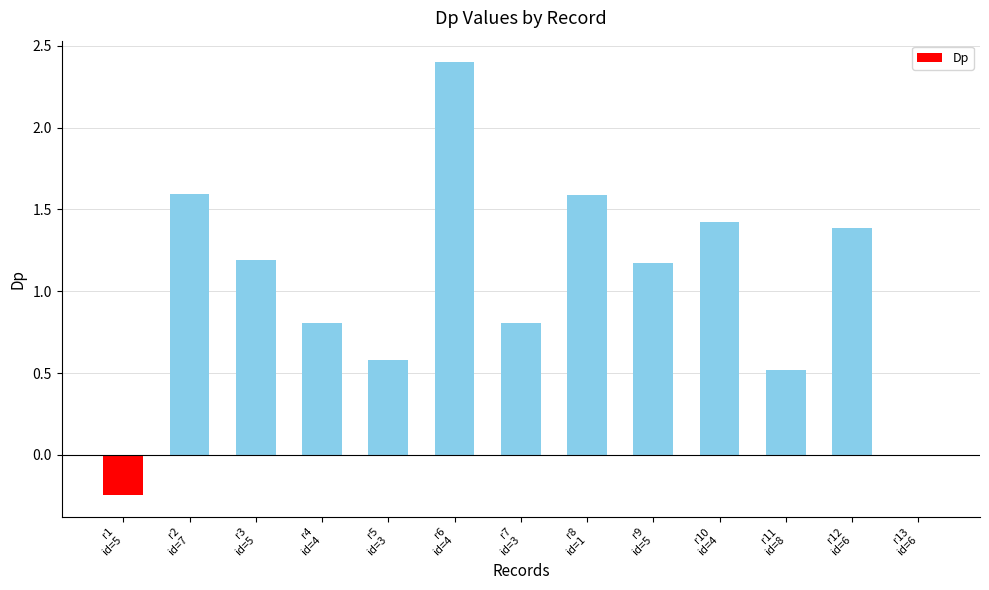

What is the maximum value shown in the chart?

2.4